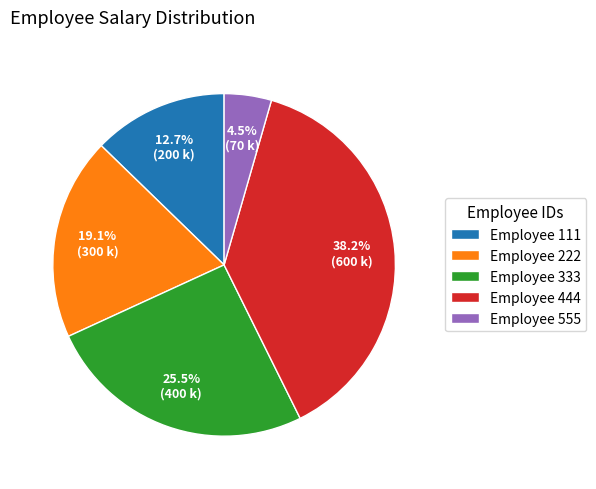

How many segments does this pie chart have?

5